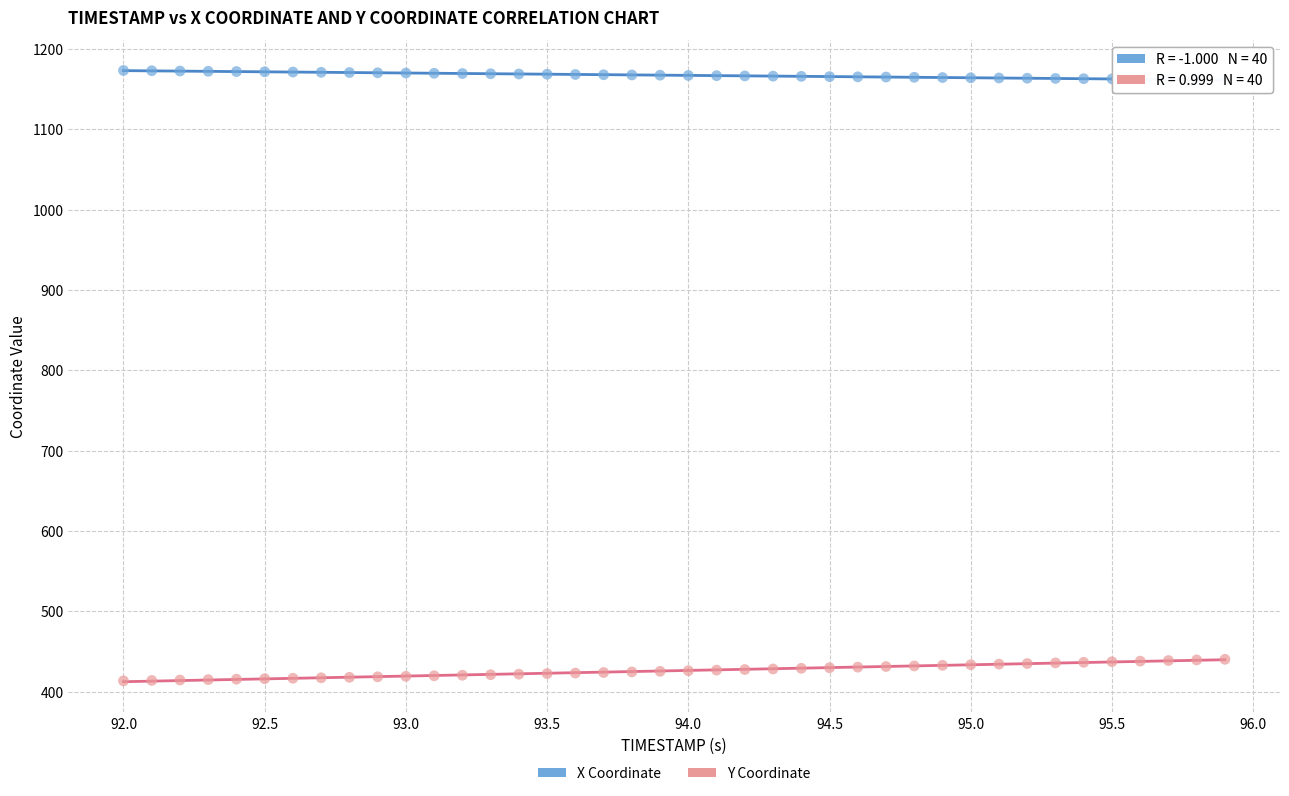

Which series has the widest spread of Y values?

Y Coordinate